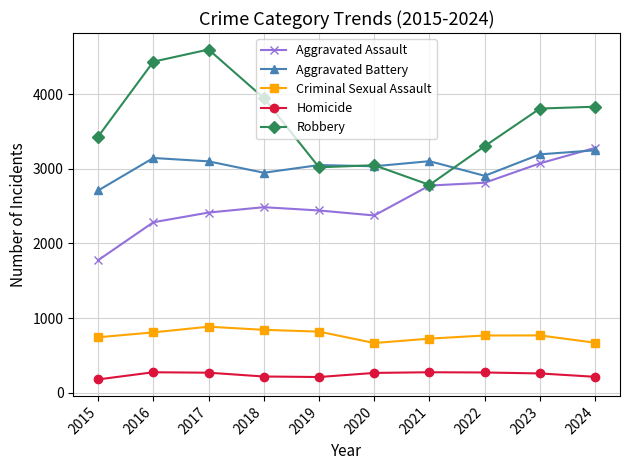

True or false: Robbery has a value of 3306 at 2022.

True